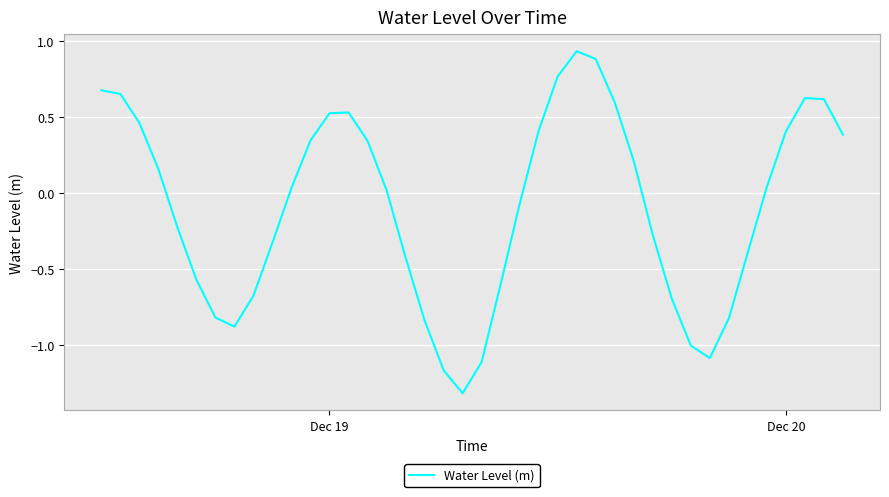

What is the minimum value shown in the chart?

-1.3